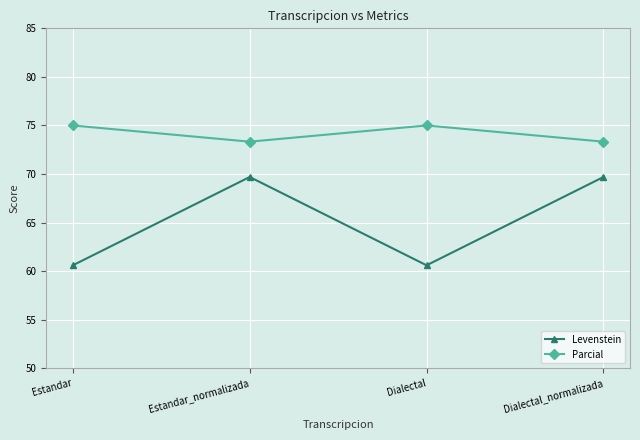

Reading right to left, transcribe all the data shown in this chart.

Levenstein: Dialectal_normalizada=69.7	Dialectal=60.6	Estandar_normalizada=69.7	Estandar=60.6
Parcial: Dialectal_normalizada=73.3	Dialectal=75.0	Estandar_normalizada=73.3	Estandar=75.0